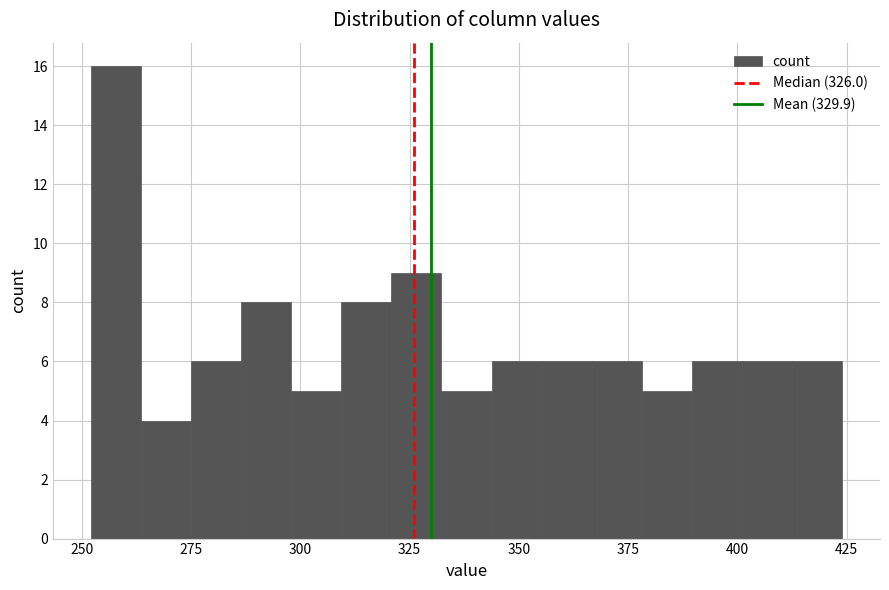

Read against the x-axis, roughly where is the centre of the tallest bar?

260